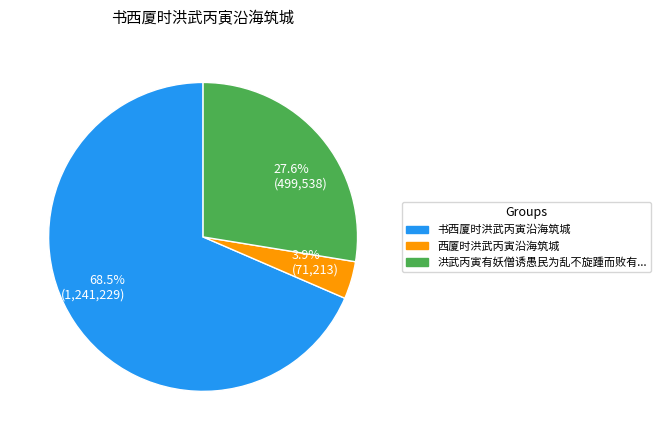

Is there any slice that represents more than half of the pie?

Yes